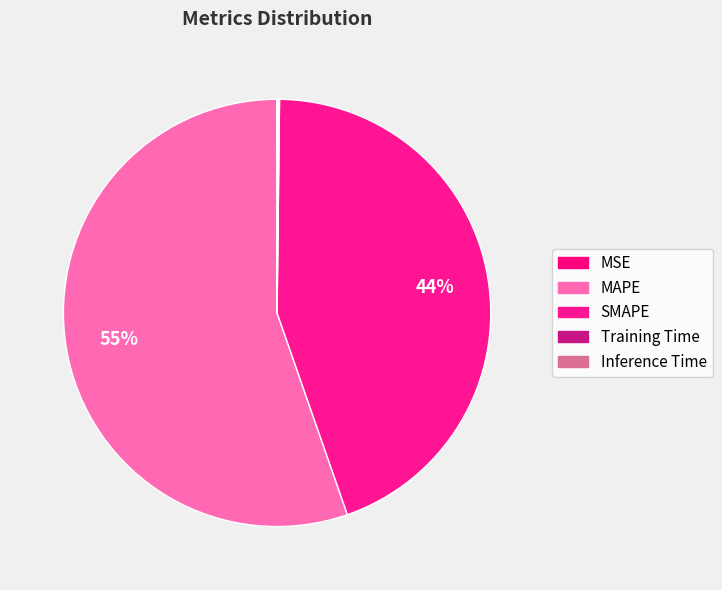

To the nearest percent, what is the combined percentage of MSE and SMAPE?

45%